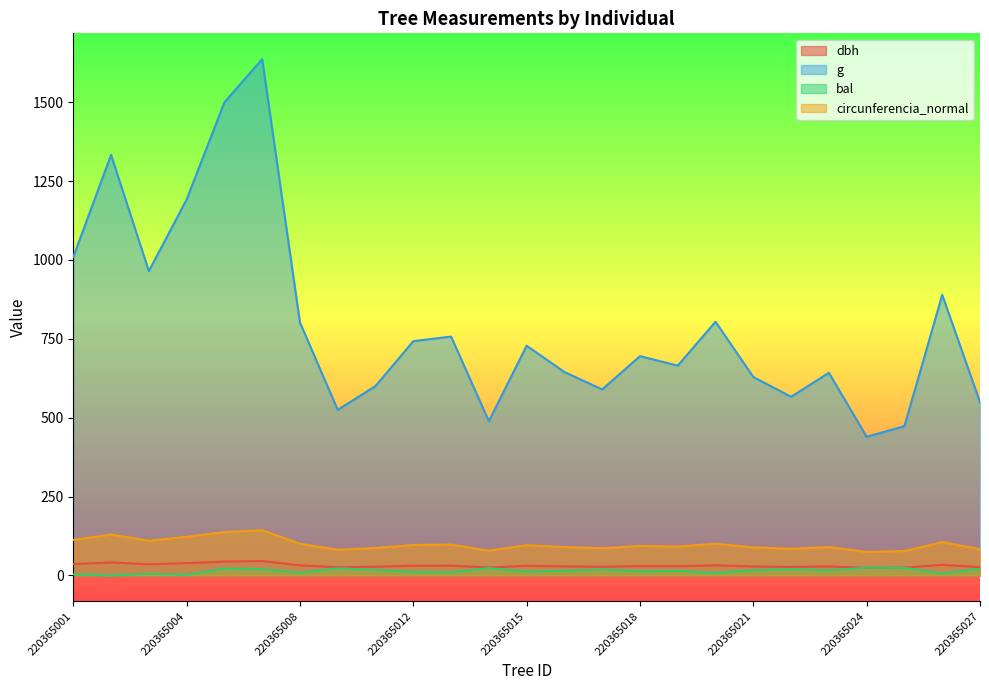

What is the difference between the maximum and minimum values in the dbh series?

22.0